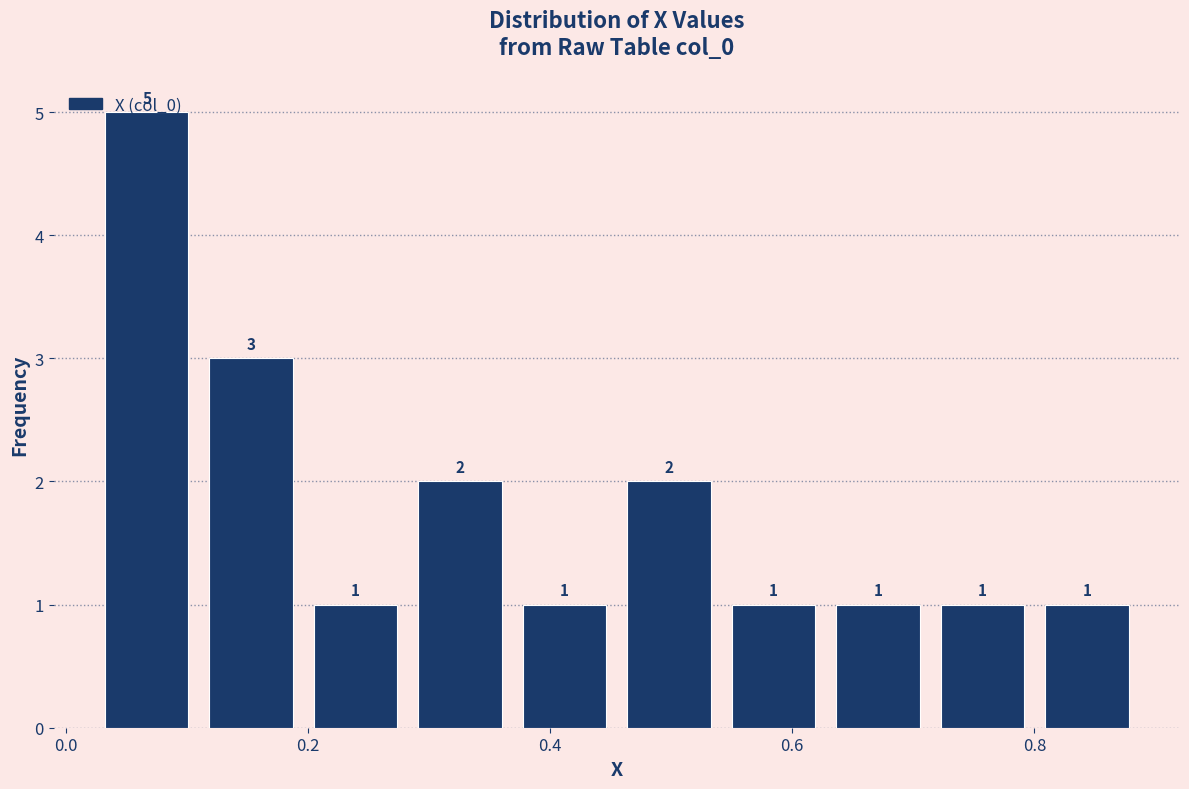

How tall is the bar that spans 0.62 to 0.72 on the x-axis? The bar edges are not printed on the chart, so give them approximately, as read against the axis.

1